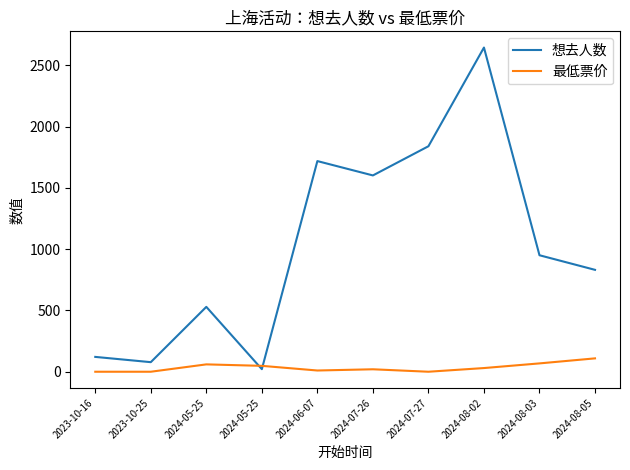

How many lines are shown in the chart?

2